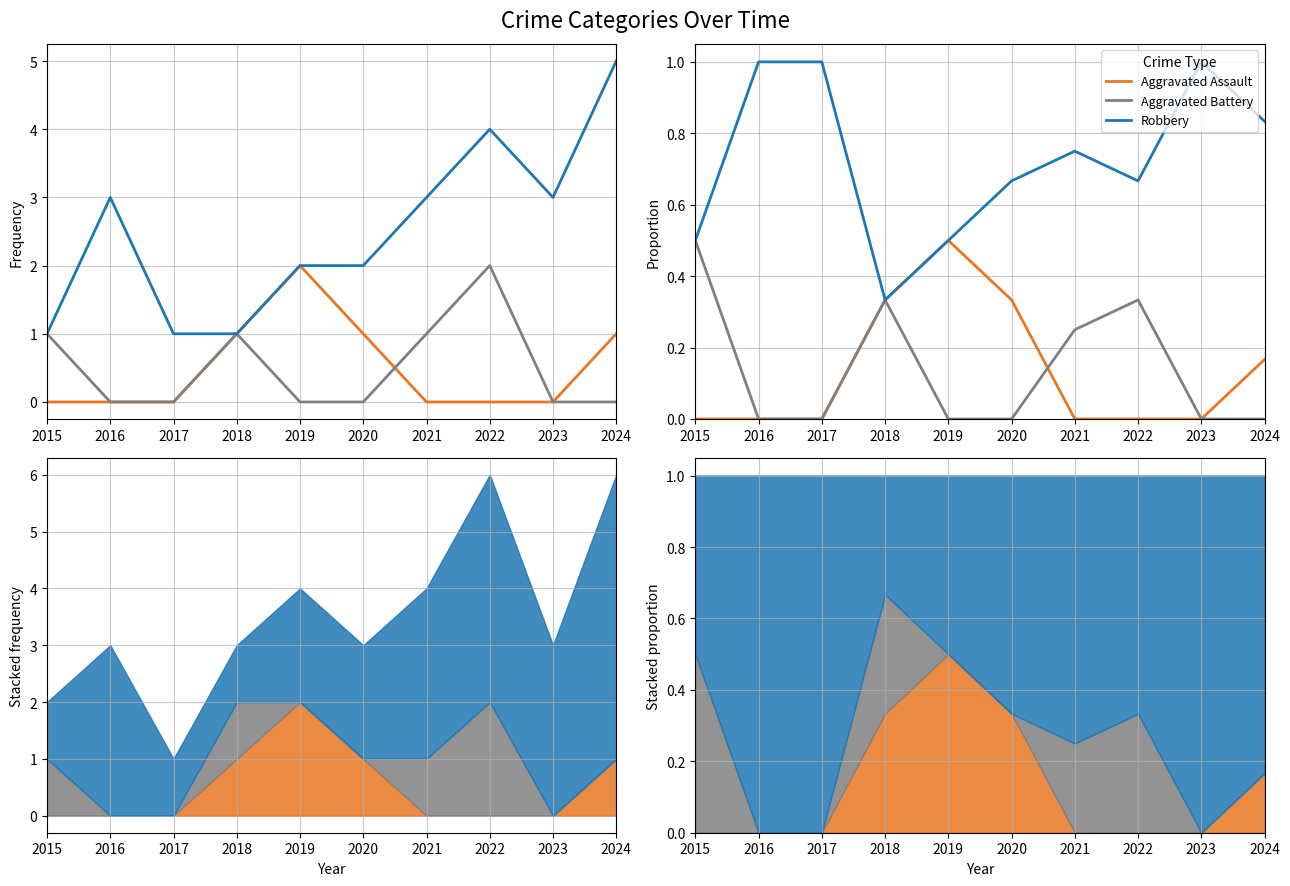

What is the average value of the Aggravated Assault series?

0.1